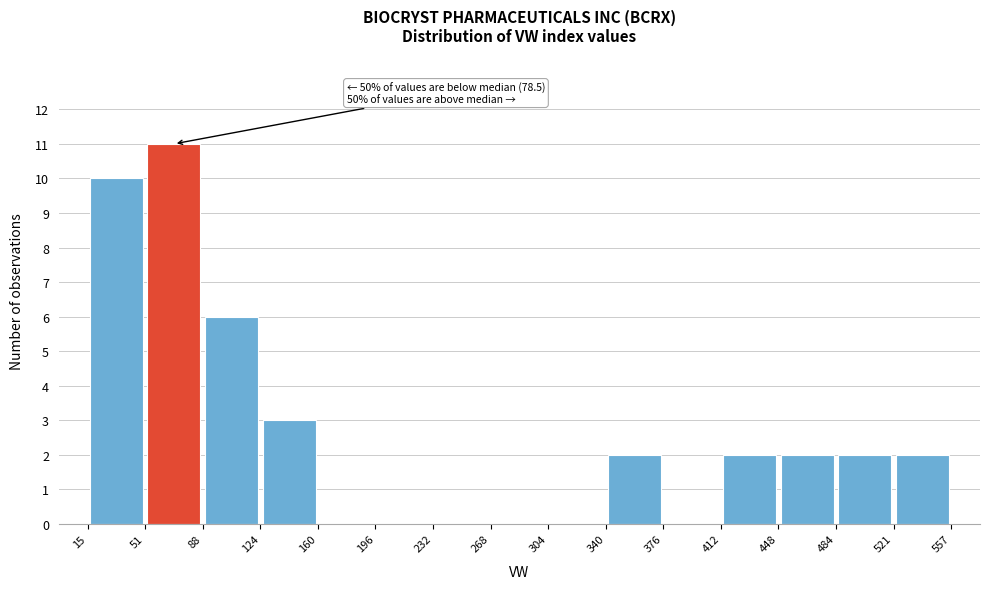

Over which range of the x-axis is the bar tallest?

51 to 88